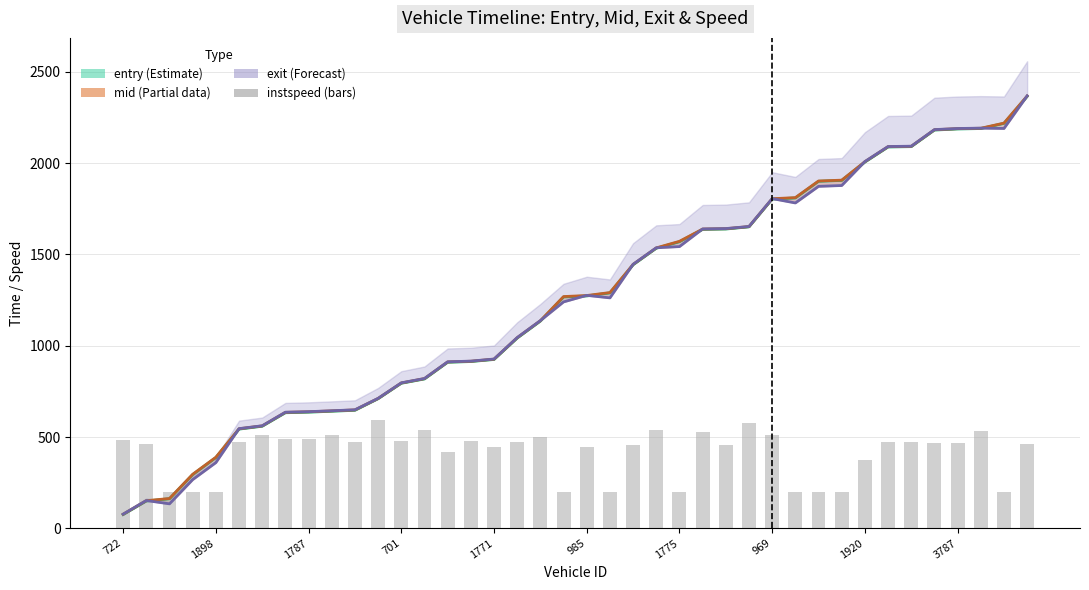

At which label is entry line closest to 1220?

19